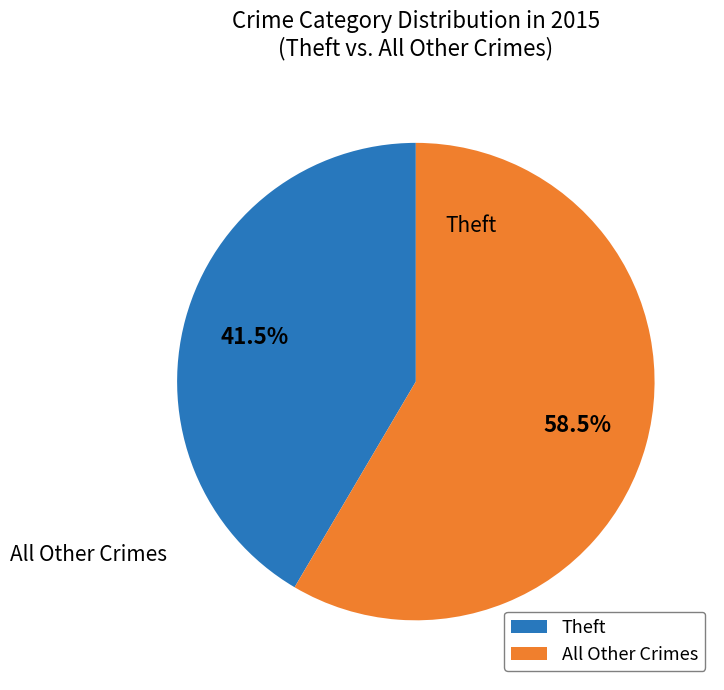

To the nearest percent, what is the average slice percentage?

50%